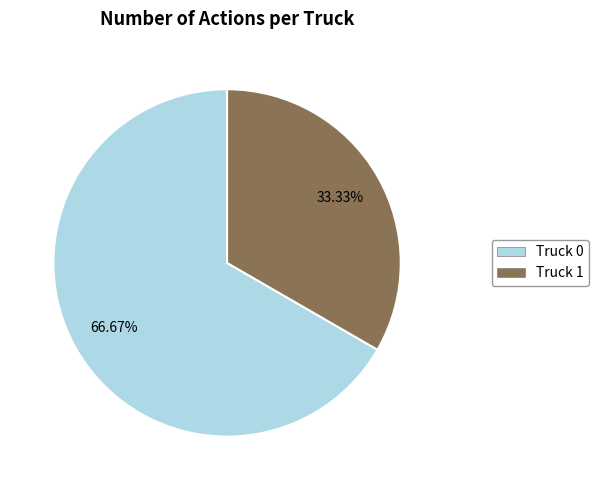

How many segments does this pie chart have?

2